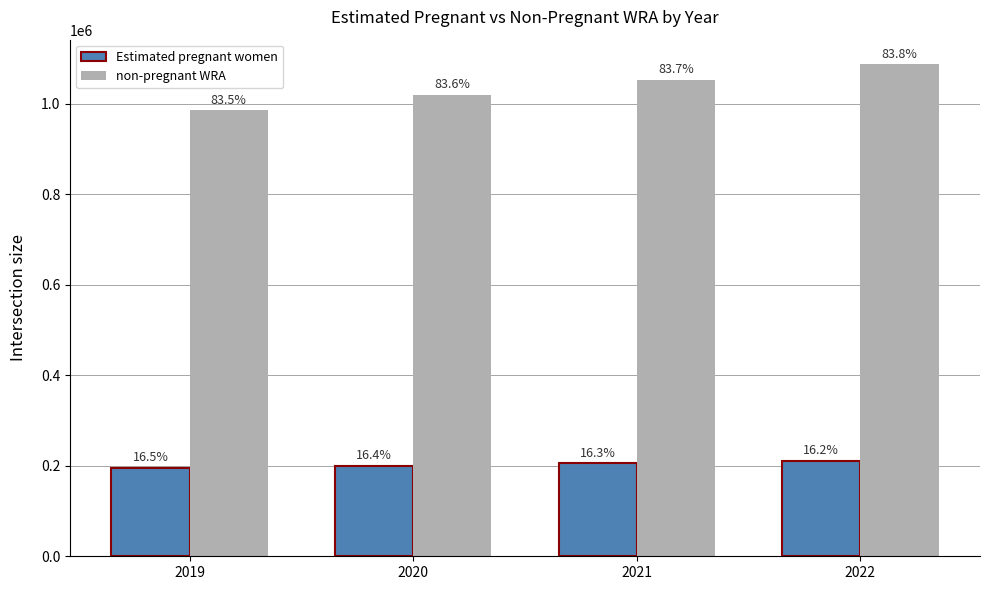

How many groups of bars are there?

4